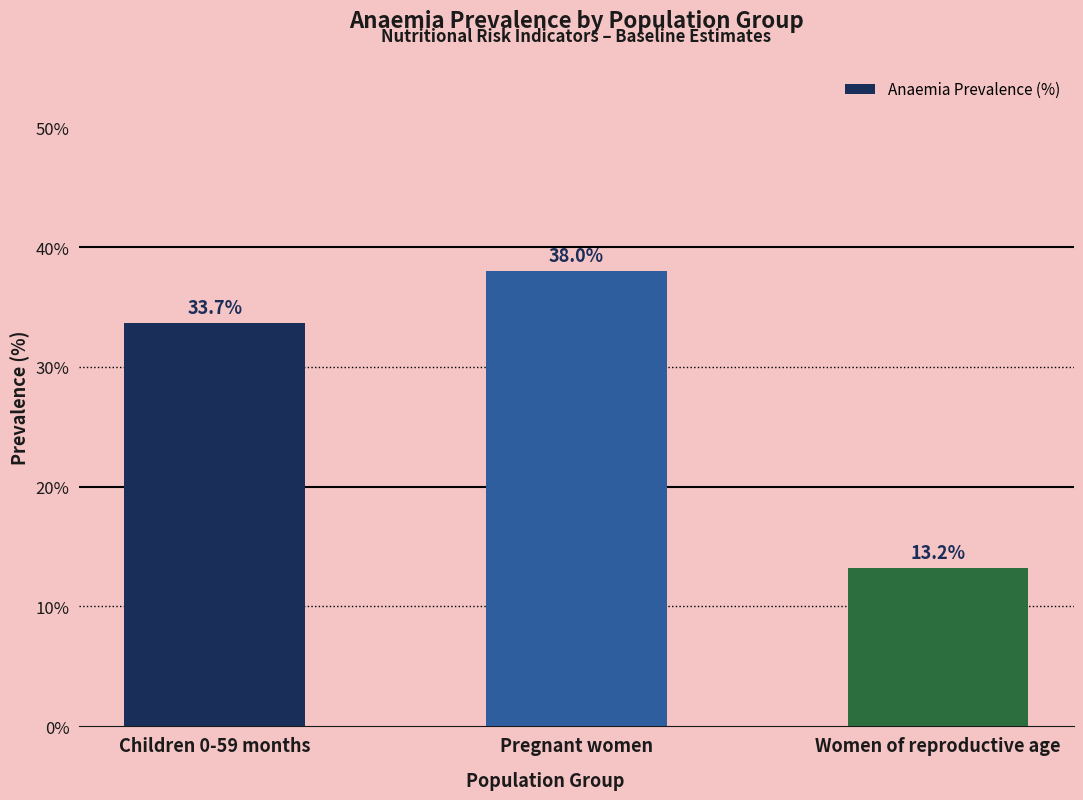

How many categories are shown in the chart?

3